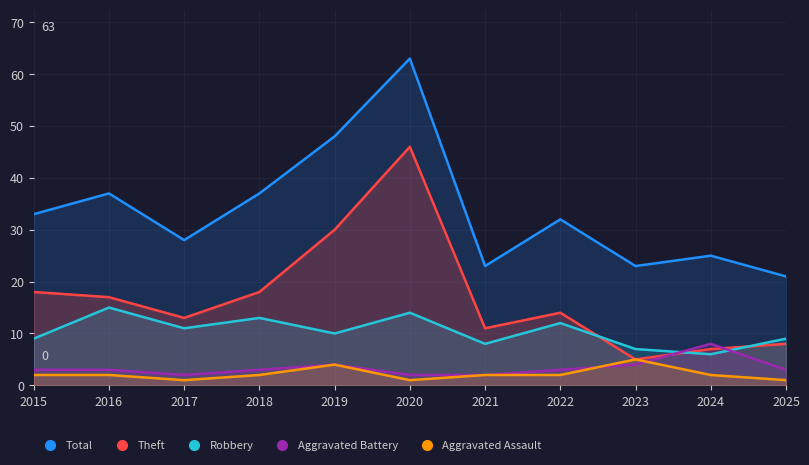

How many lines are shown in the chart?

5